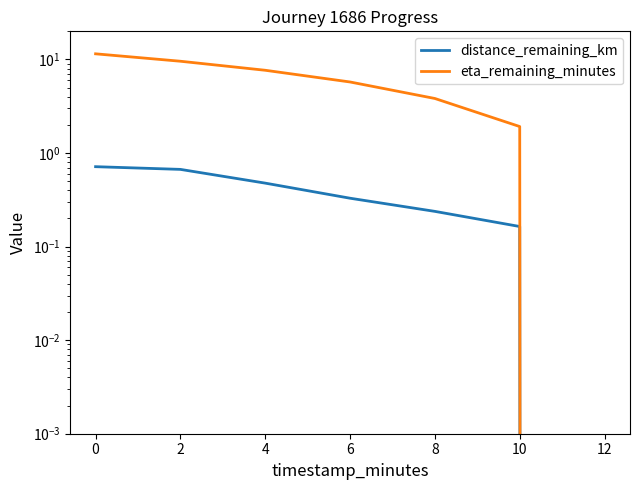

What is the sum of all eta_remaining_minutes values?

40.2